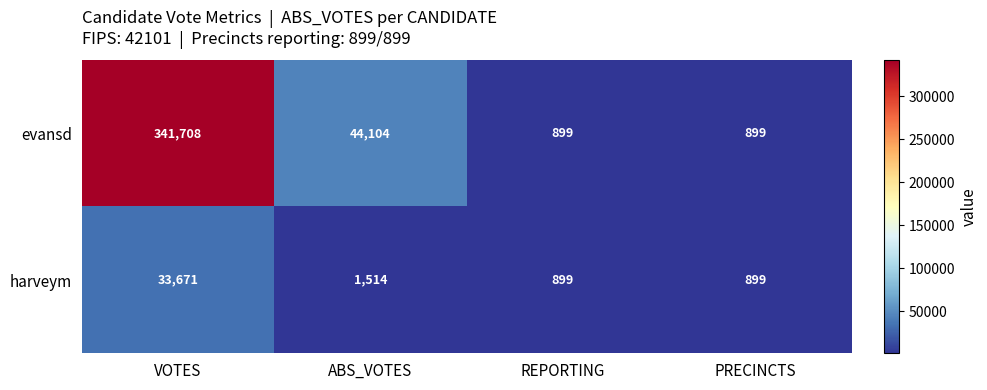

At how many categories does at least one series exceed 169971?

1